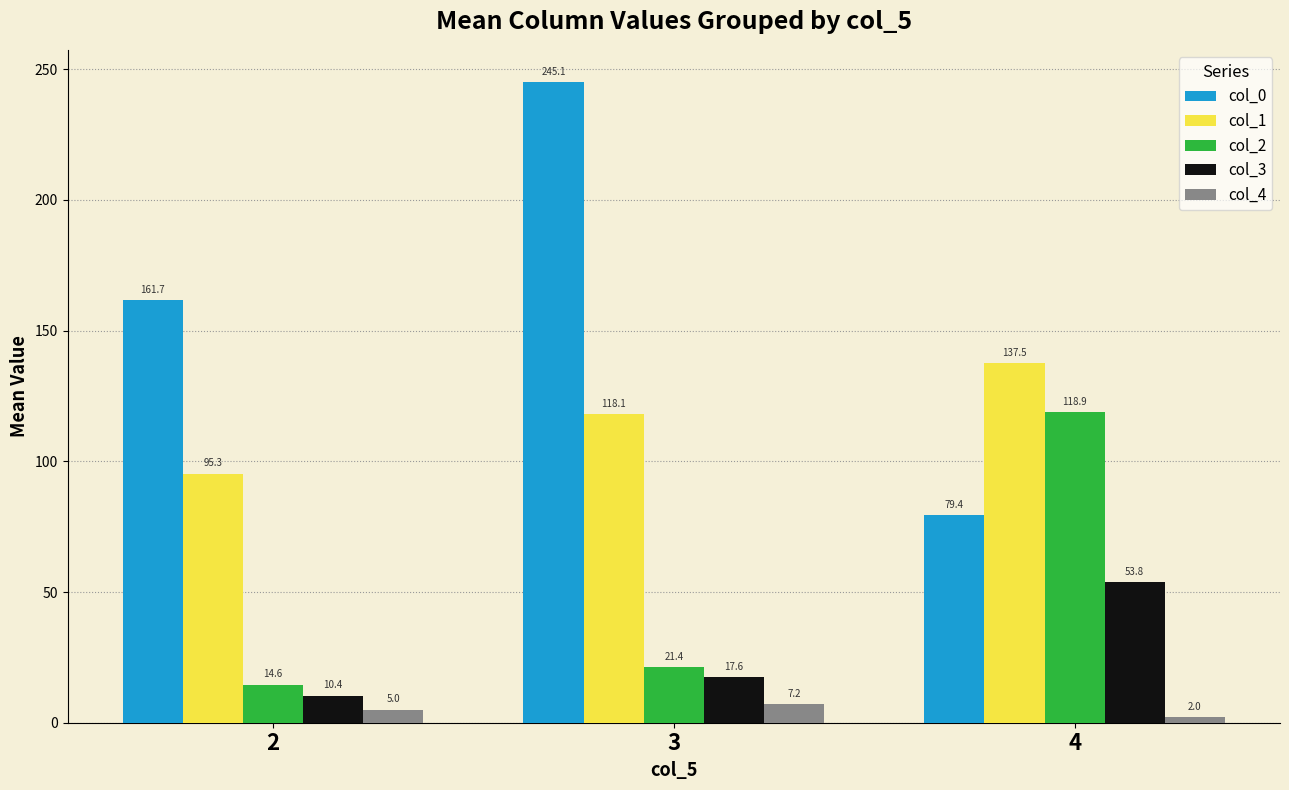

Which series has the largest total across all categories?

col_0